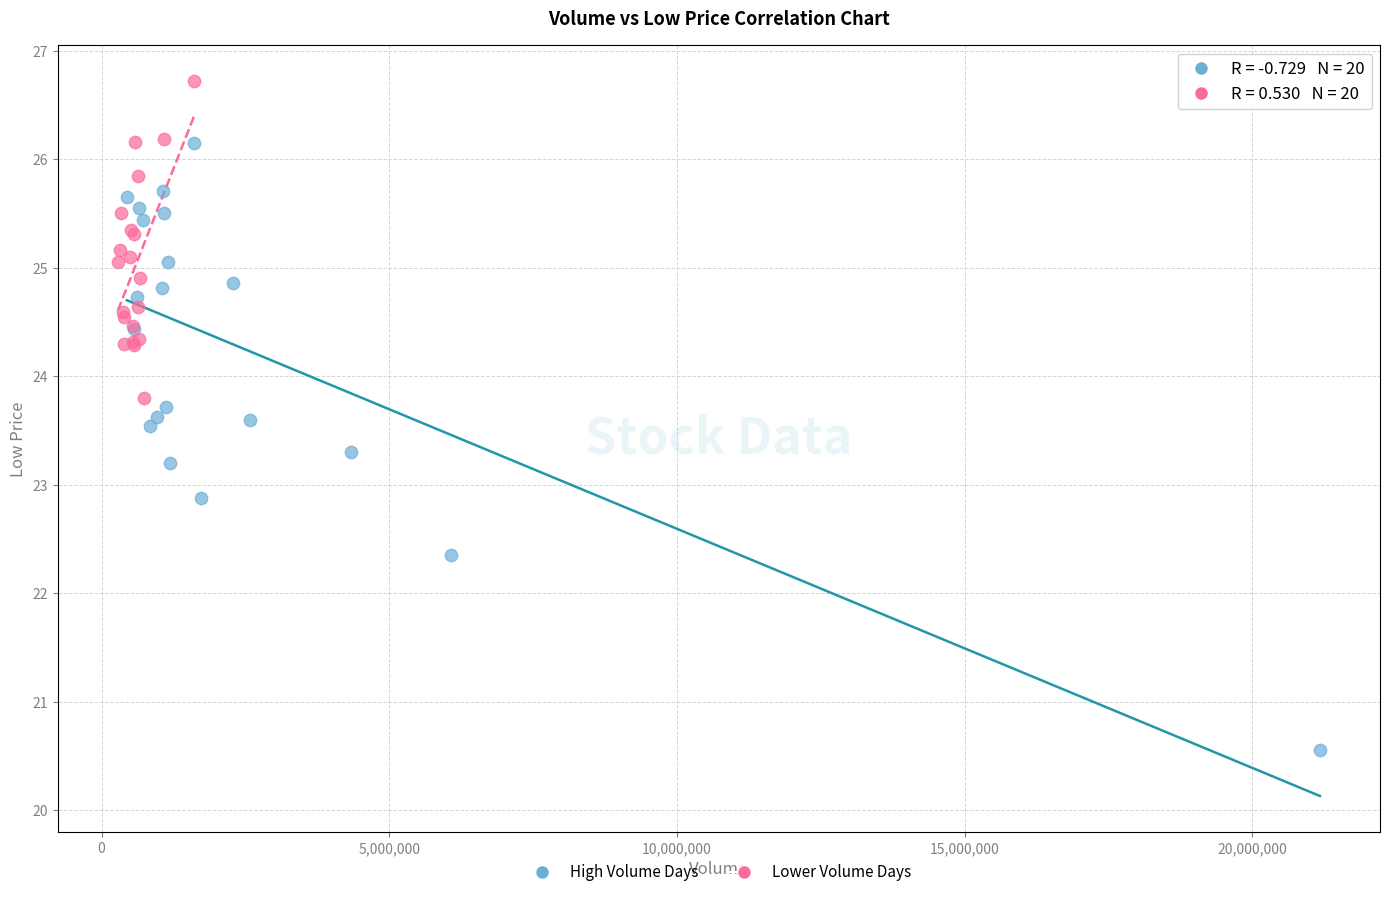

Which series contains the lowest Y value?

High Volume Days